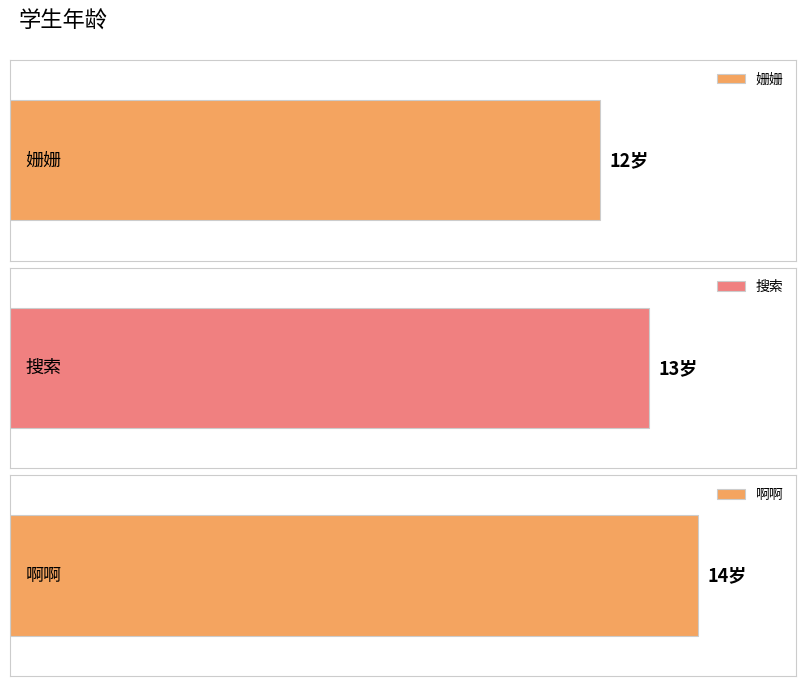

Reading right to left, transcribe all the data shown in this chart.

啊啊=14	搜索=13	姗姗=12